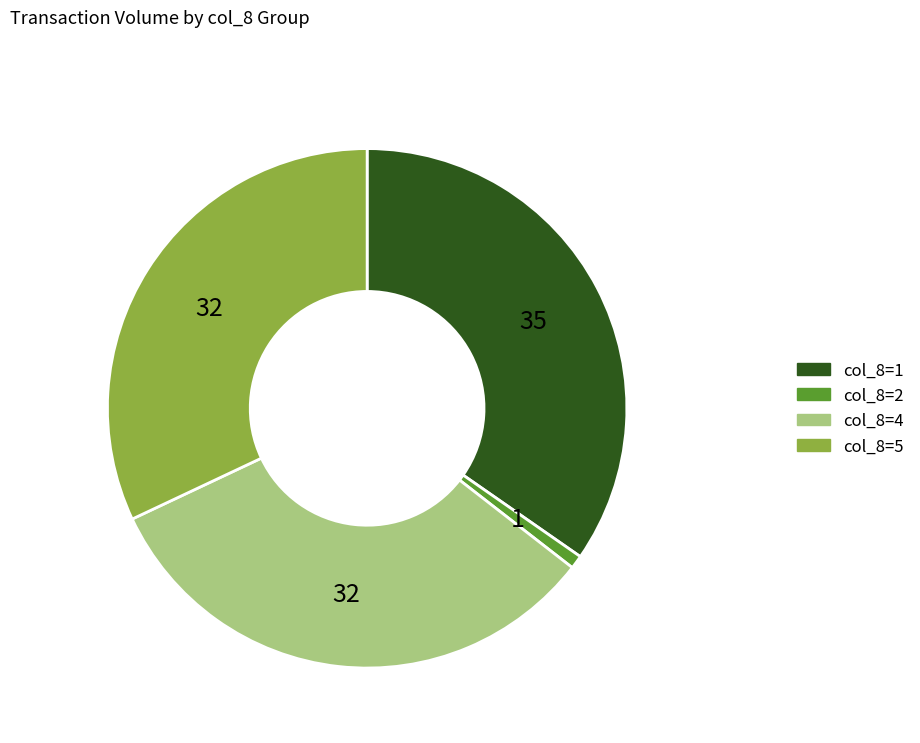

Does any single category account for the majority?

No